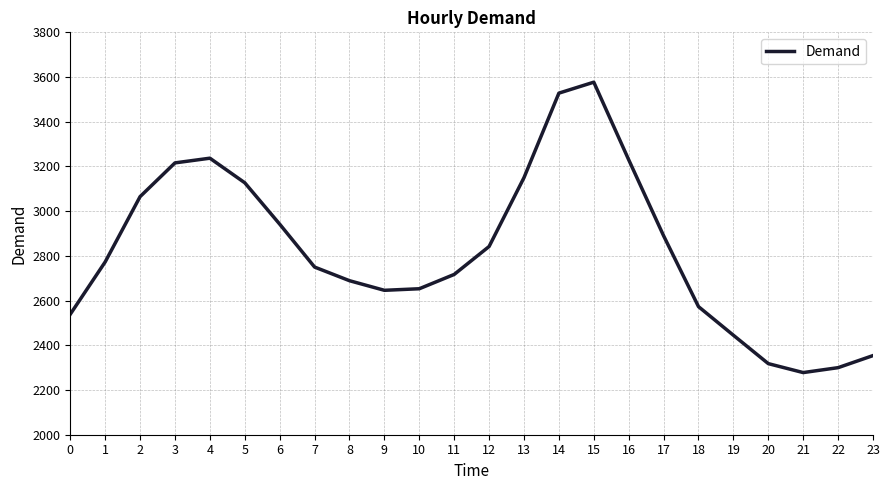

What is the ratio of the value at 13 to the value at 7?

1.1